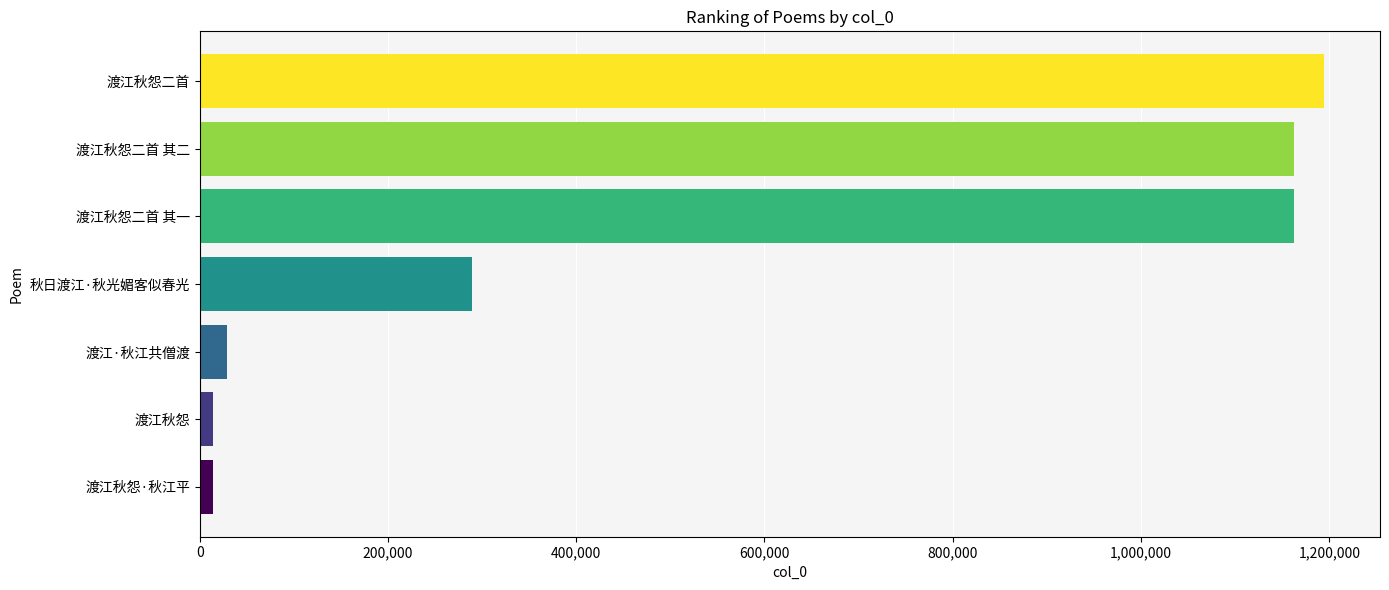

Where is the data nearest to the value 603934?

秋日渡江·秋光媚客似春光